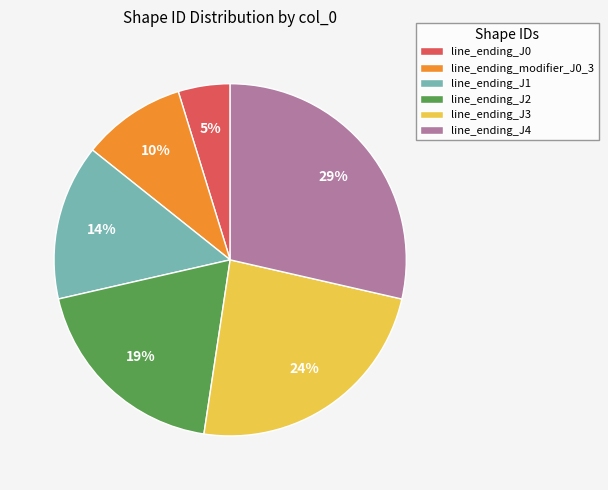

How many segments does this pie chart have?

6